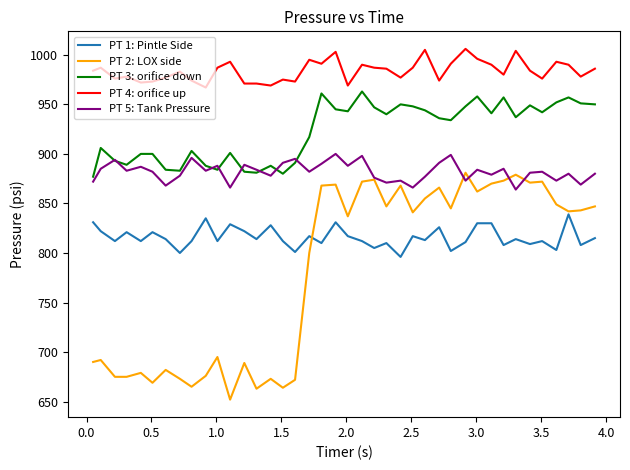

What is the sum of all PT 2: LOX side values?

31215